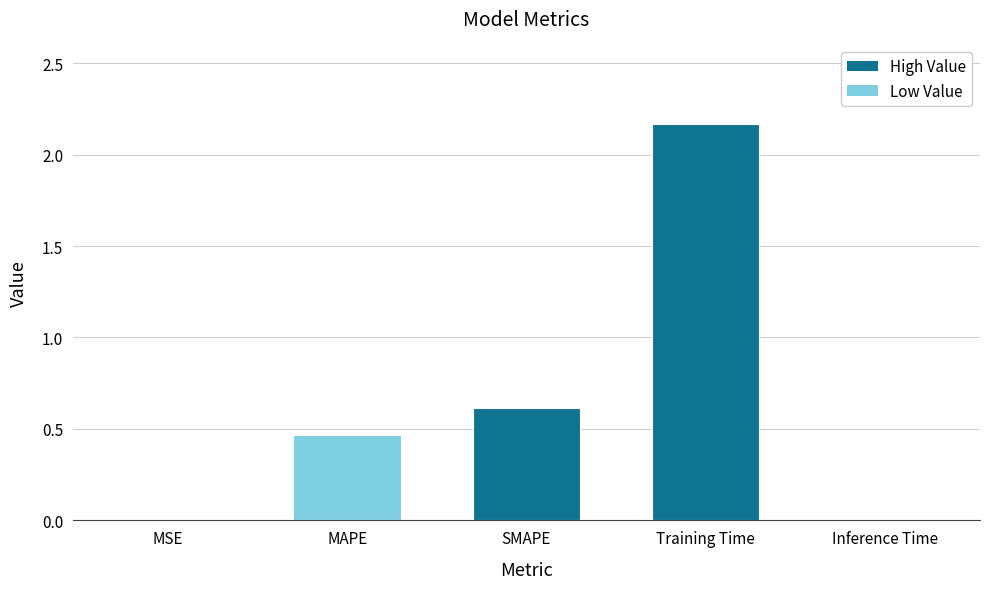

True or false: the data shows 0.6 at SMAPE.

True